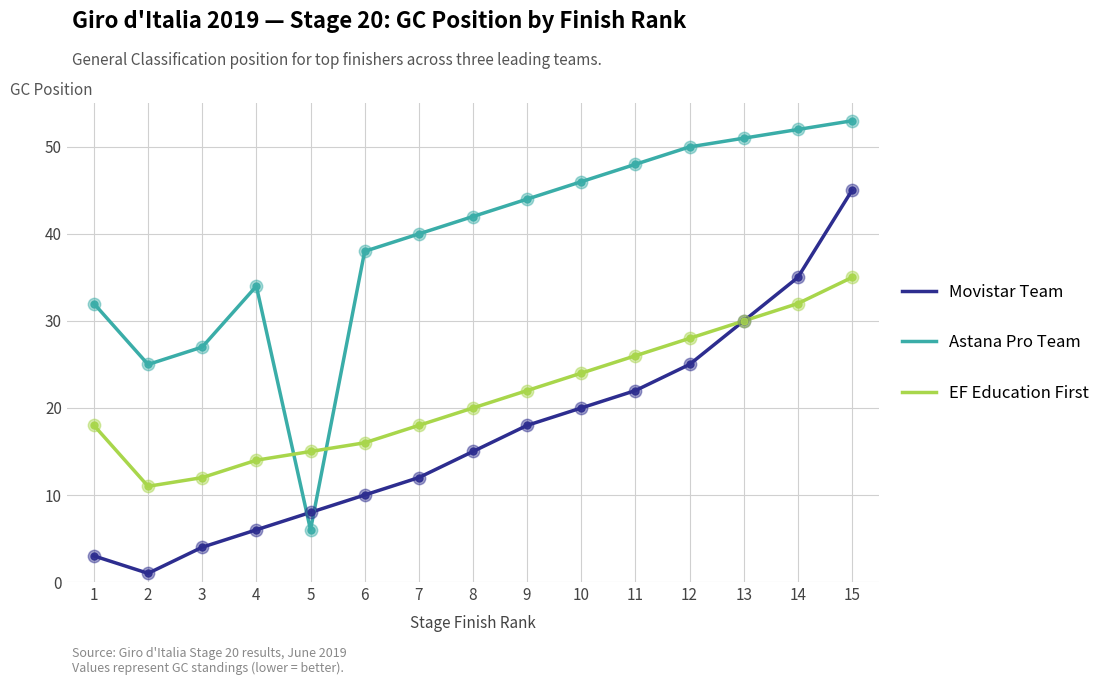

What is the spread (max minus min) of values at 9?

26